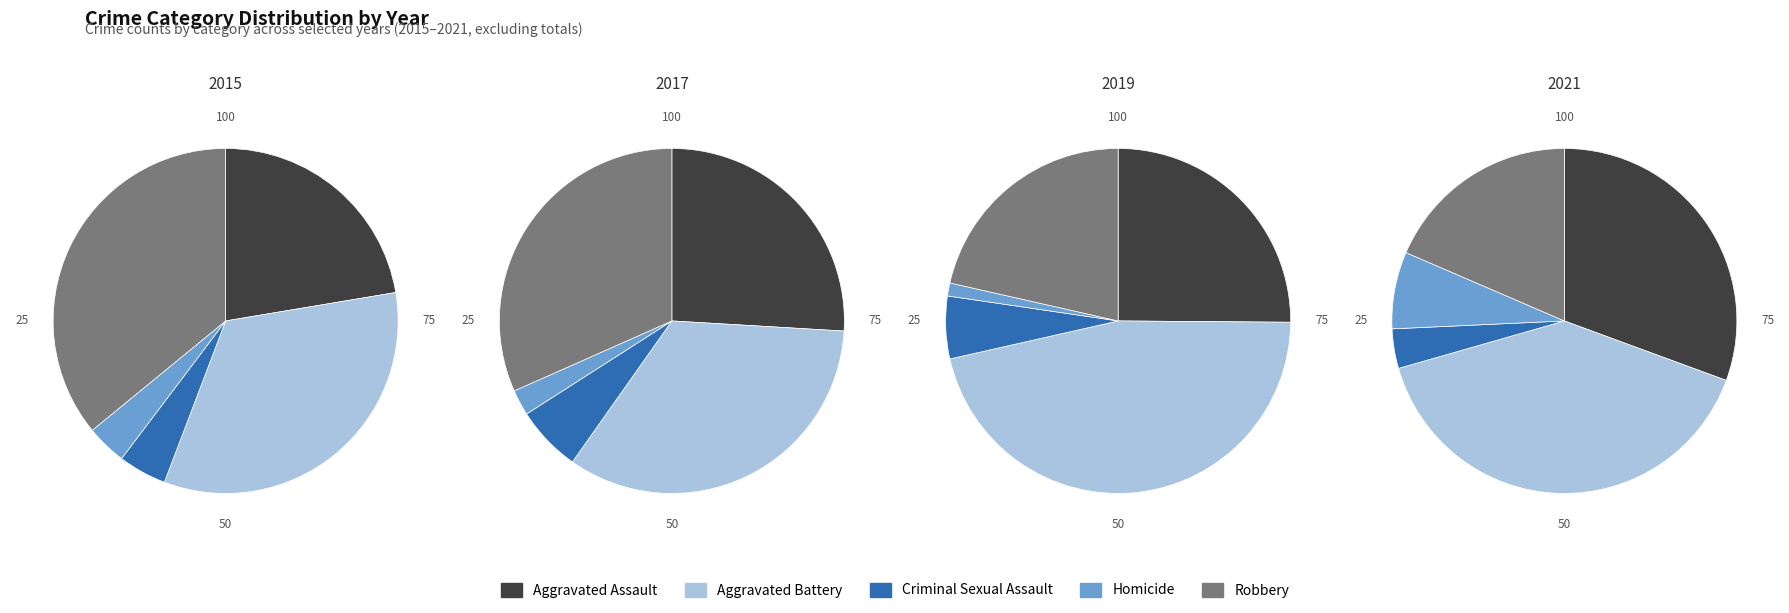

To the nearest percent, what is the combined percentage of Homicide and Aggravated Battery?

48%